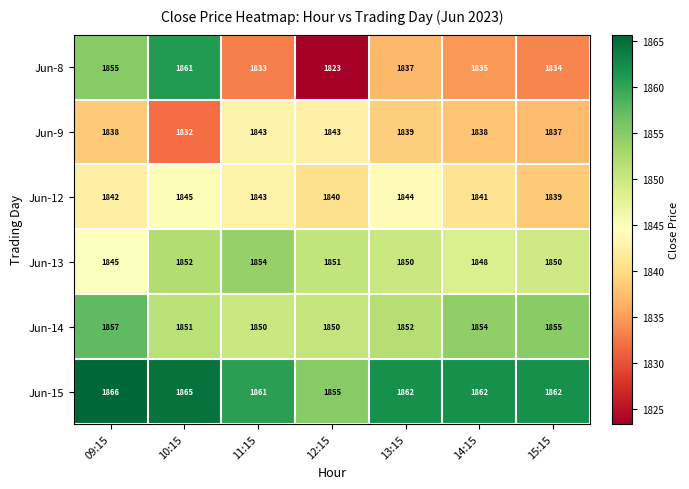

Count the number of categories in the chart.

7